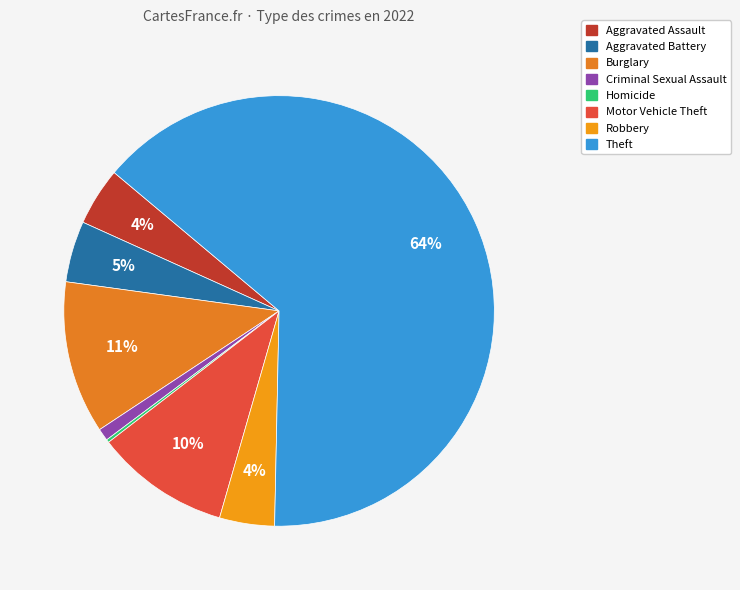

What is the largest slice in the pie chart?

Theft